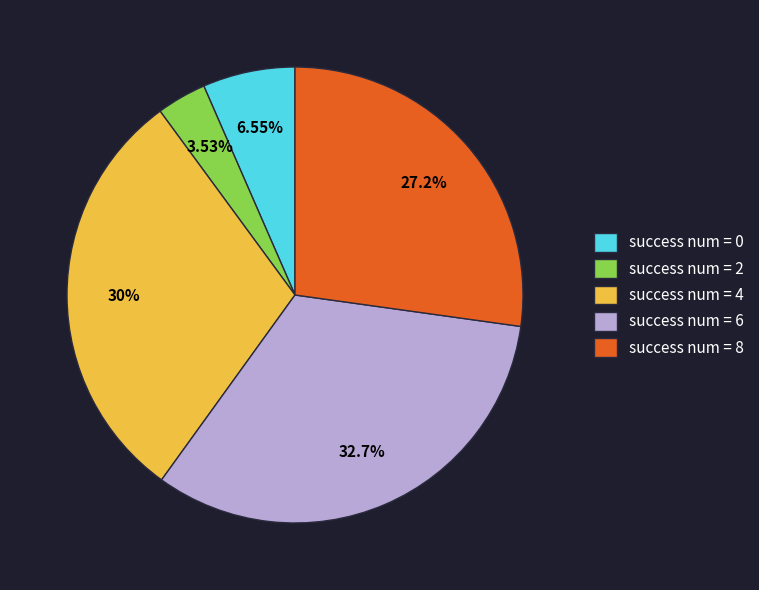

Is there a majority slice in this chart?

No